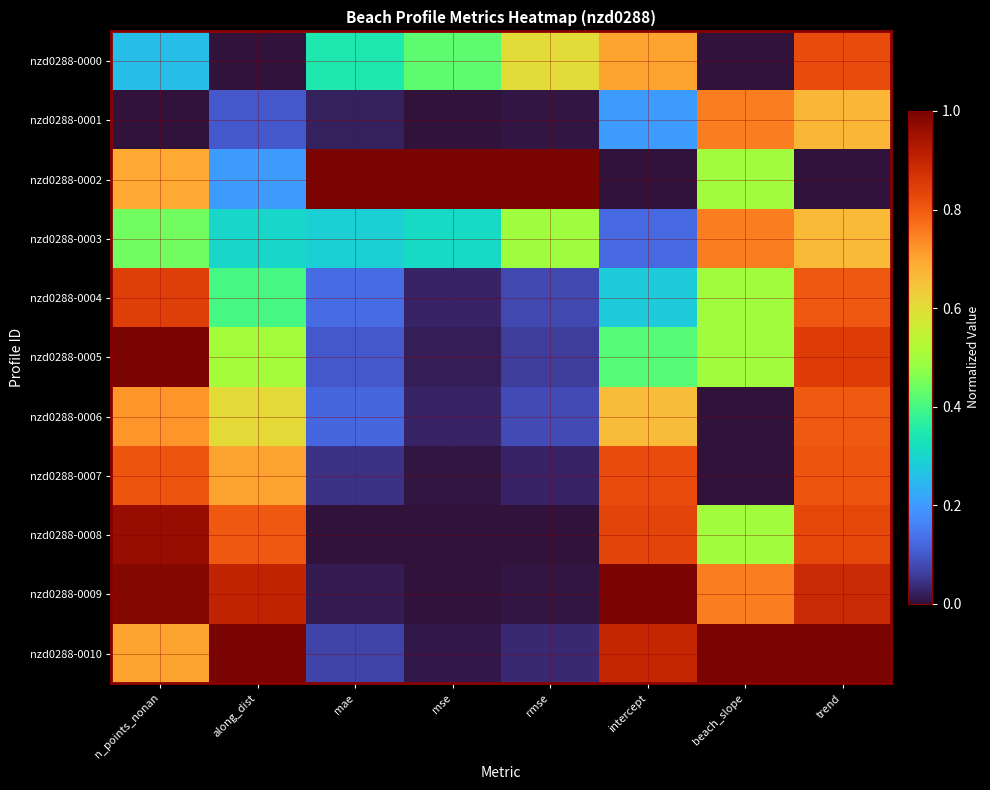

Reading right to left, extract all data points from this chart.

nzd0288-0000: trend=0.8	beach_slope=0.0	intercept=0.7	rmse=0.6	mse=0.4	mae=0.3	along_dist=0.0	n_points_nonan=0.3
nzd0288-0001: trend=0.7	beach_slope=0.8	intercept=0.2	rmse=0.0	mse=0.0	mae=0.0	along_dist=0.1	n_points_nonan=0.0
nzd0288-0002: trend=0.0	beach_slope=0.5	intercept=0.0	rmse=1.0	mse=1.0	mae=1.0	along_dist=0.2	n_points_nonan=0.7
nzd0288-0003: trend=0.7	beach_slope=0.8	intercept=0.1	rmse=0.5	mse=0.3	mae=0.3	along_dist=0.3	n_points_nonan=0.4
nzd0288-0004: trend=0.8	beach_slope=0.5	intercept=0.3	rmse=0.1	mse=0.0	mae=0.1	along_dist=0.4	n_points_nonan=0.8
nzd0288-0005: trend=0.8	beach_slope=0.5	intercept=0.4	rmse=0.1	mse=0.0	mae=0.1	along_dist=0.5	n_points_nonan=1.0
nzd0288-0006: trend=0.8	beach_slope=0.0	intercept=0.7	rmse=0.1	mse=0.0	mae=0.1	along_dist=0.6	n_points_nonan=0.7
nzd0288-0007: trend=0.8	beach_slope=0.0	intercept=0.8	rmse=0.0	mse=0.0	mae=0.0	along_dist=0.7	n_points_nonan=0.8
nzd0288-0008: trend=0.8	beach_slope=0.5	intercept=0.8	rmse=0.0	mse=0.0	mae=0.0	along_dist=0.8	n_points_nonan=1.0
nzd0288-0009: trend=0.9	beach_slope=0.8	intercept=1.0	rmse=0.0	mse=0.0	mae=0.0	along_dist=0.9	n_points_nonan=1.0
nzd0288-0010: trend=1.0	beach_slope=1.0	intercept=0.9	rmse=0.0	mse=0.0	mae=0.1	along_dist=1.0	n_points_nonan=0.7